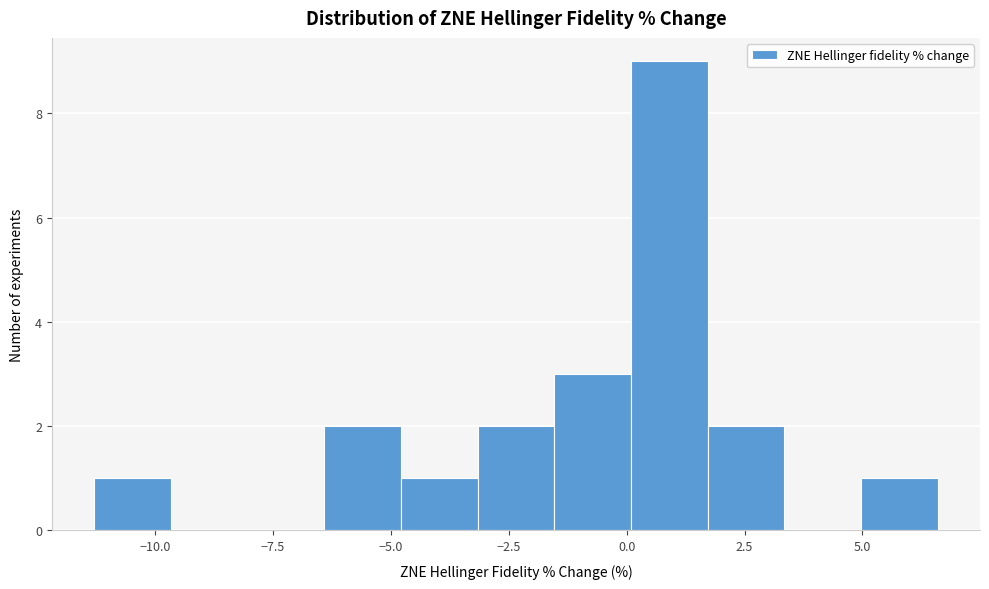

Read against the x-axis, roughly where is the centre of the tallest bar?

1.0